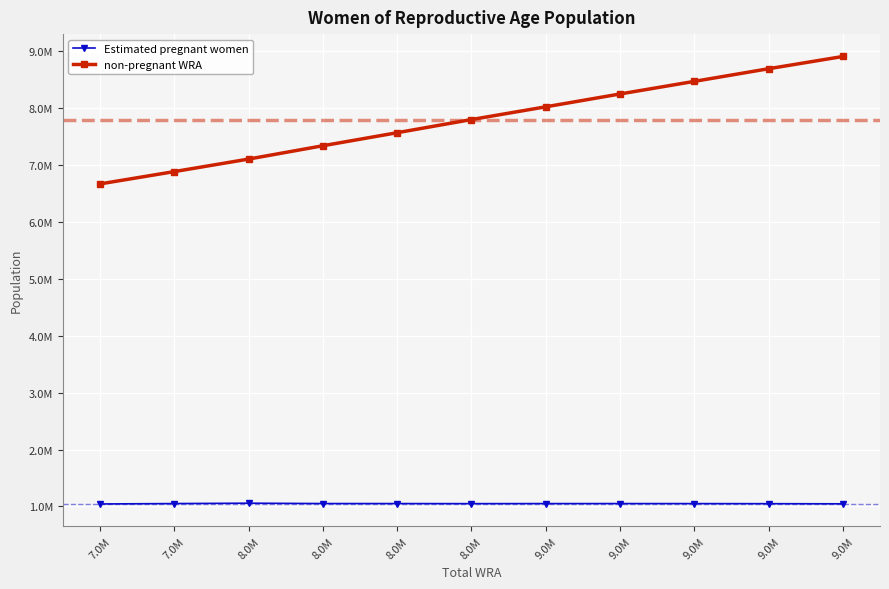

True or false: non-pregnant WRA and Estimated pregnant women intersect in this chart.

False